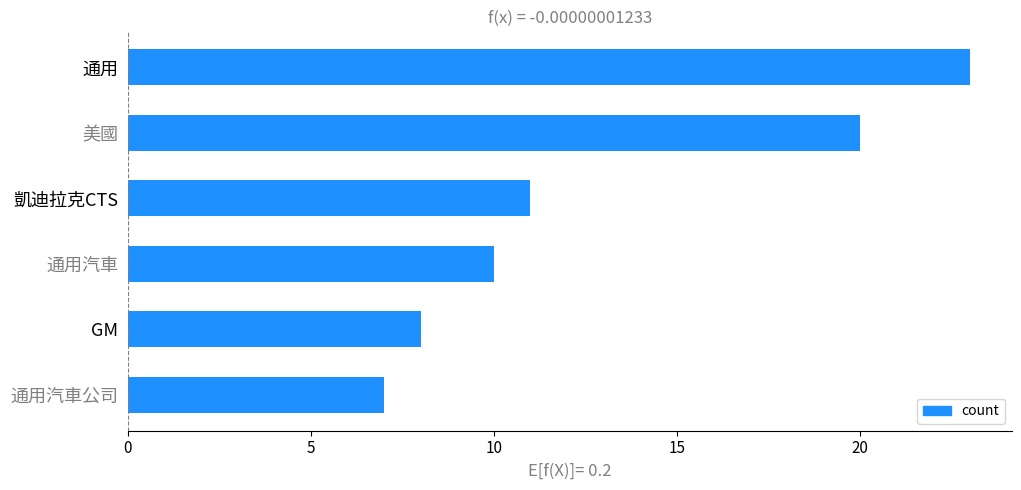

Rank the categories by value from lowest to highest.

通用汽車公司, GM, 通用汽車, 凱迪拉克CTS, 美國, 通用